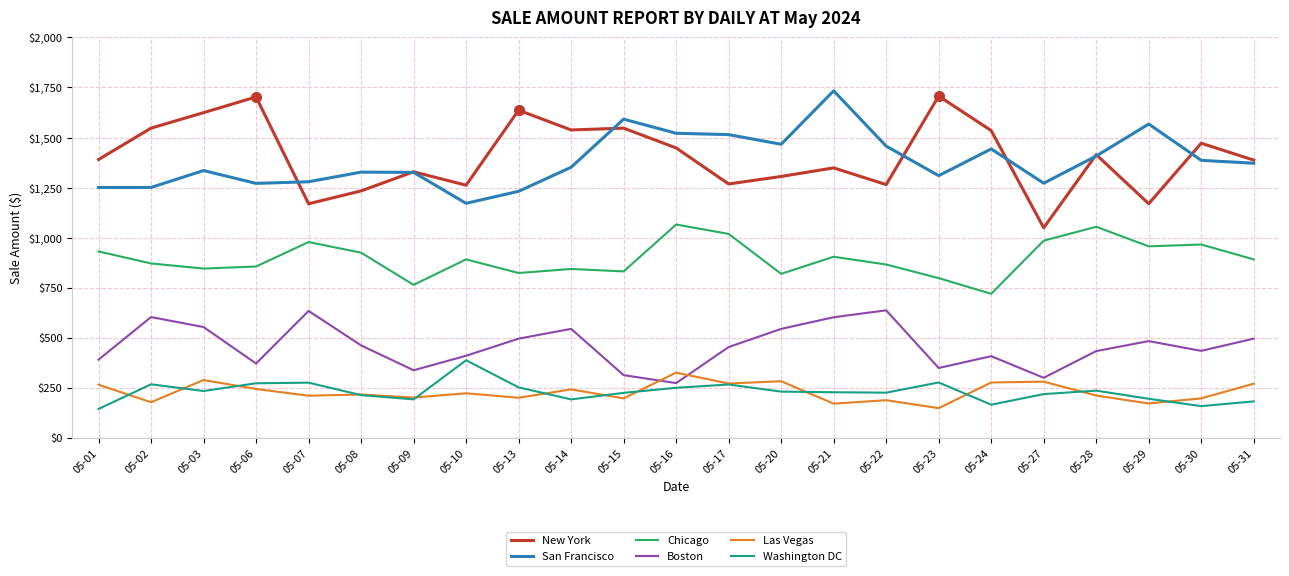

Does the chart have visible grid lines?

Yes